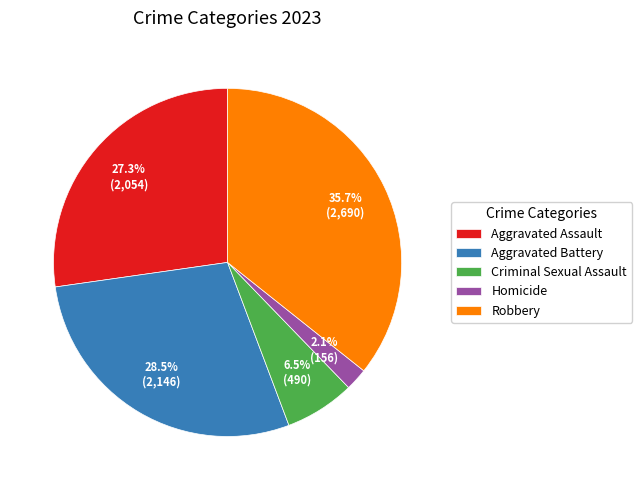

Between Criminal Sexual Assault and Aggravated Battery, which is larger?

Aggravated Battery